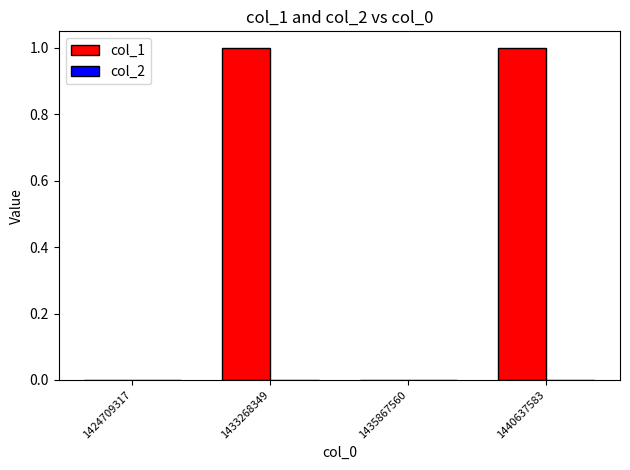

The value at 1440637583 is 1. True or false?

True